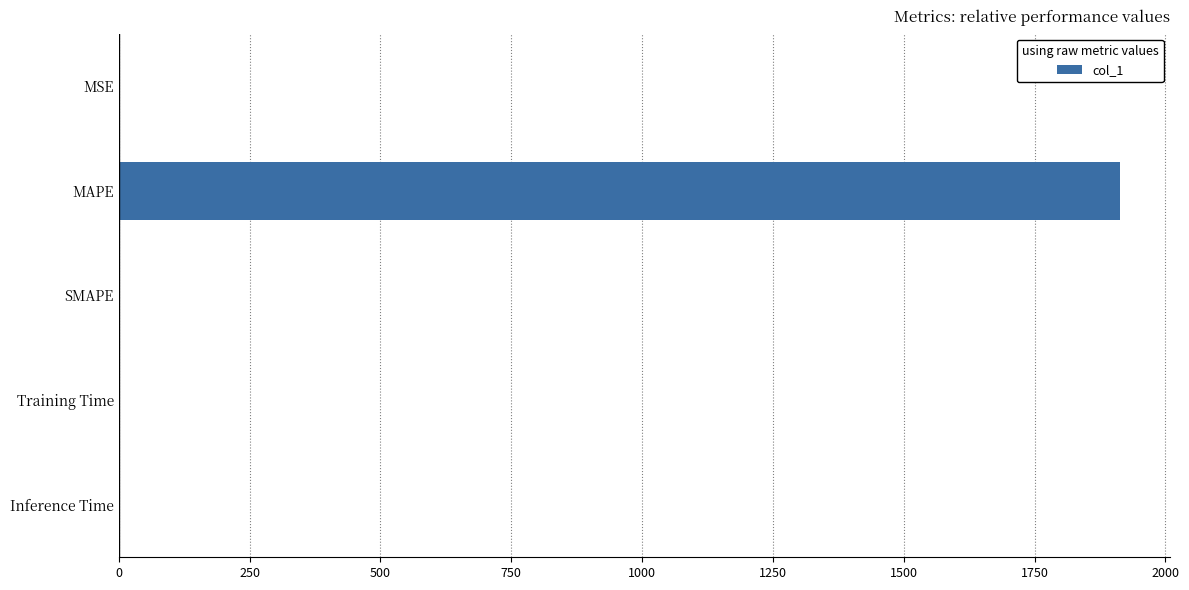

What is the sum of all values?

1916.7